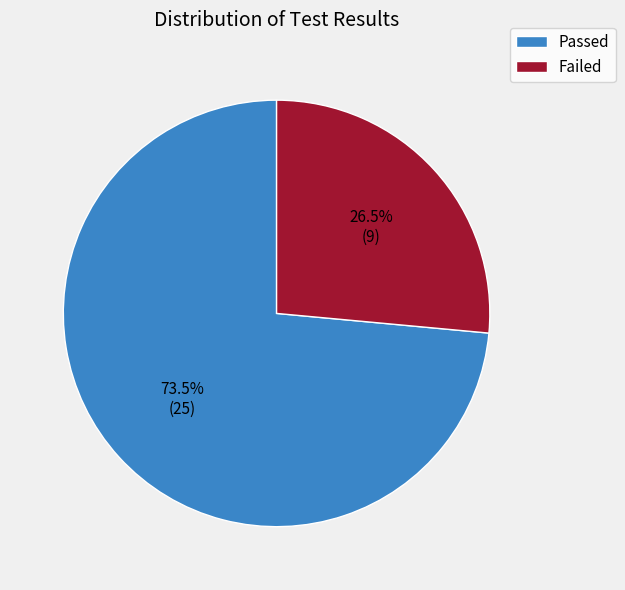

Which slice is the largest?

Passed